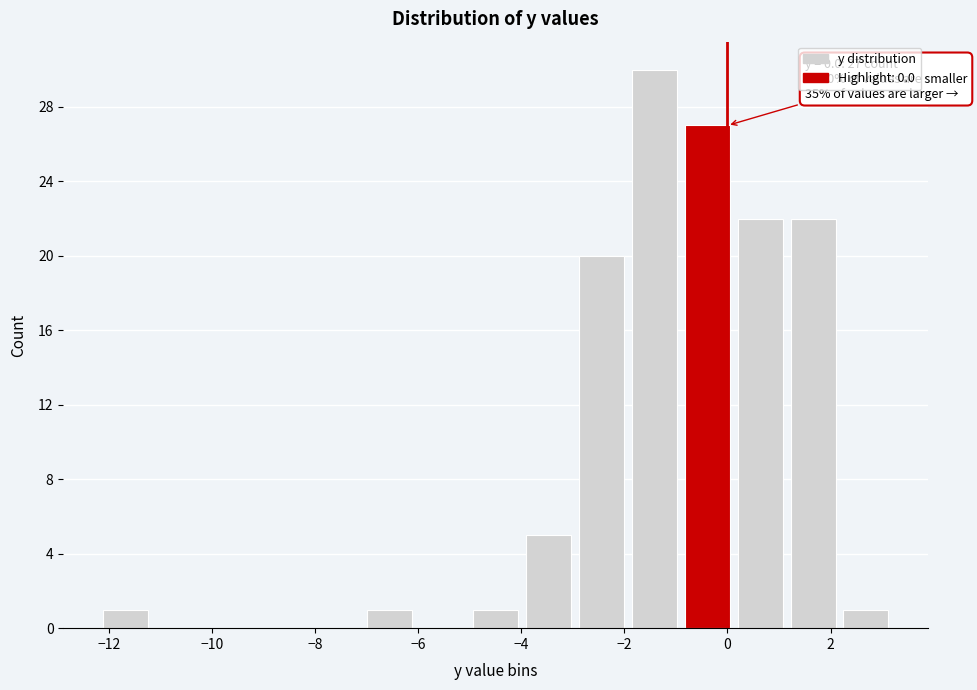

Which range on the x-axis has the tallest bar?

-2.0 to -1.0